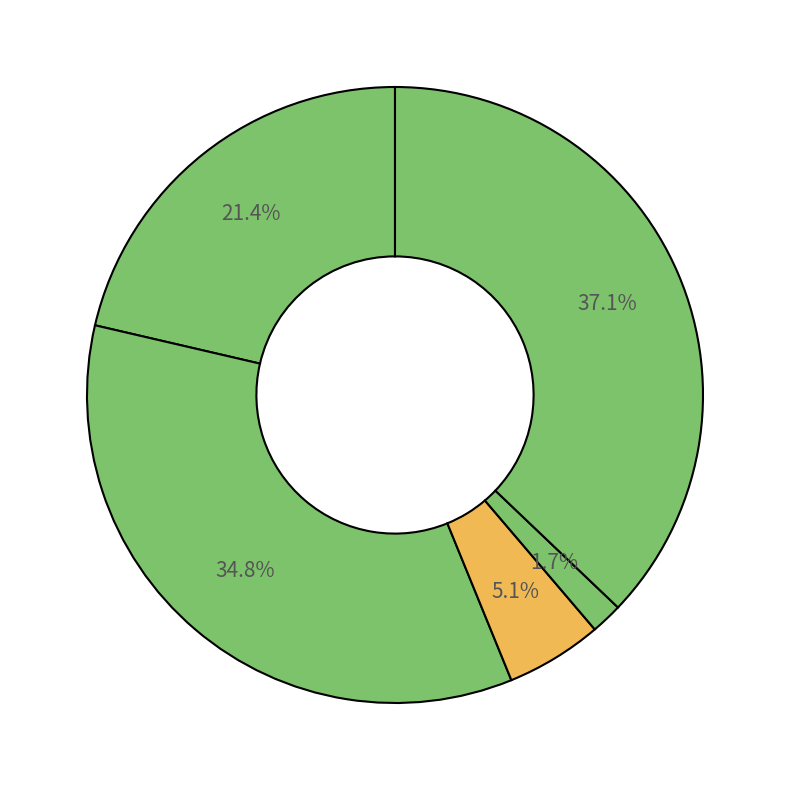

Count the number of slices in the pie.

5